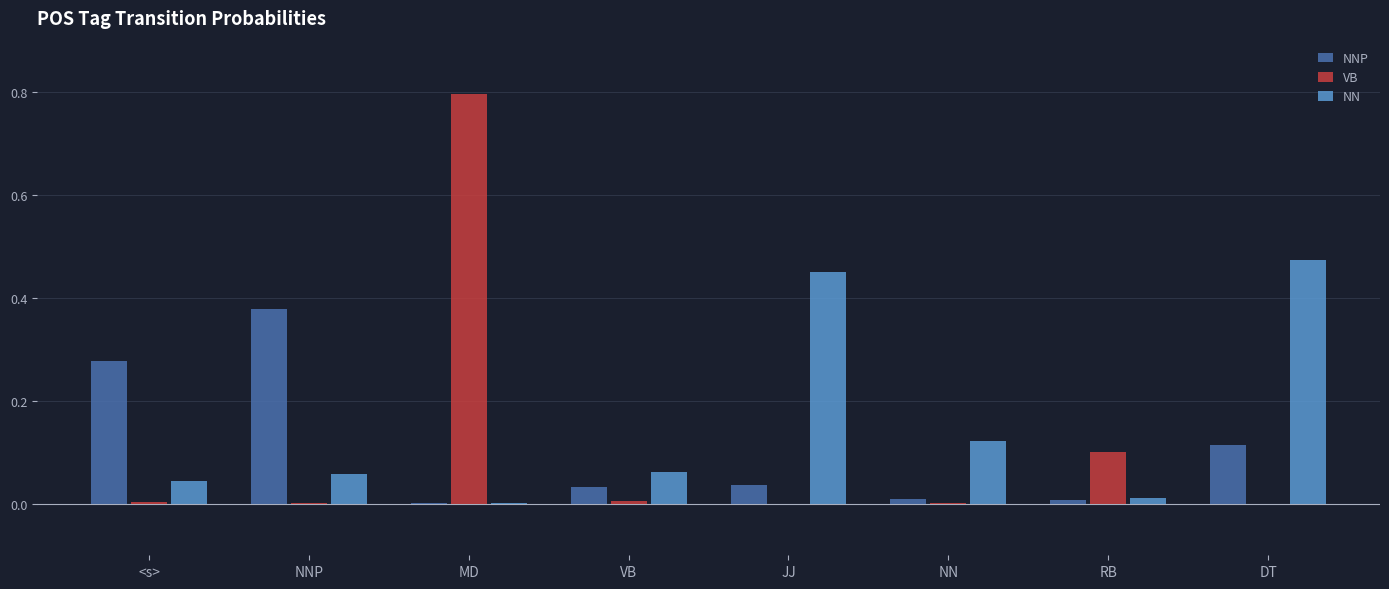

At which category is the sum across all series the highest?

MD